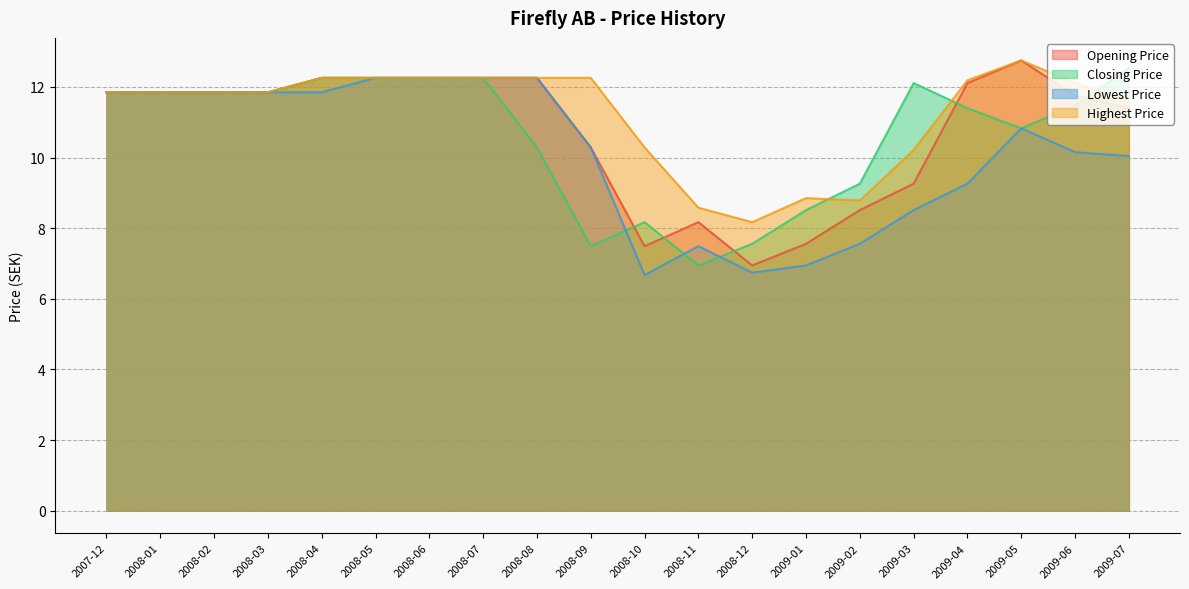

What are all the series names shown in the legend?

Opening Price, Closing Price, Lowest Price, Highest Price